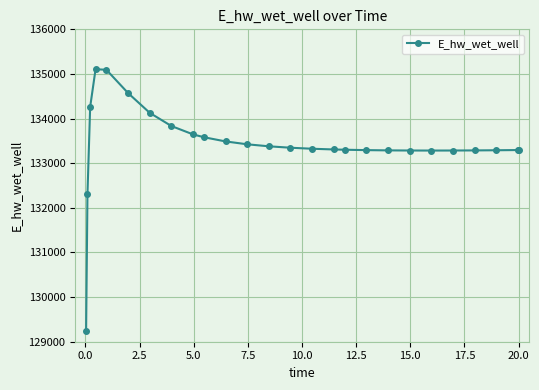

What is the value of the 25th point from the left?

133295.0